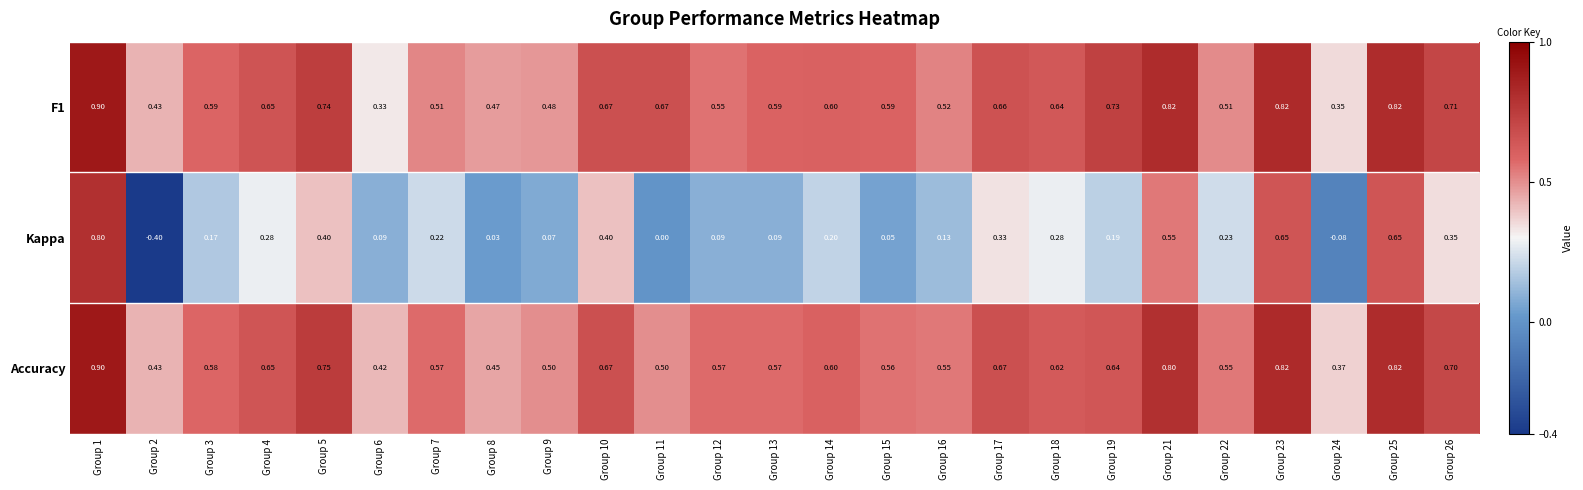

Is the value of F1 at Group 23 greater than the value of Accuracy at Group 1?

No